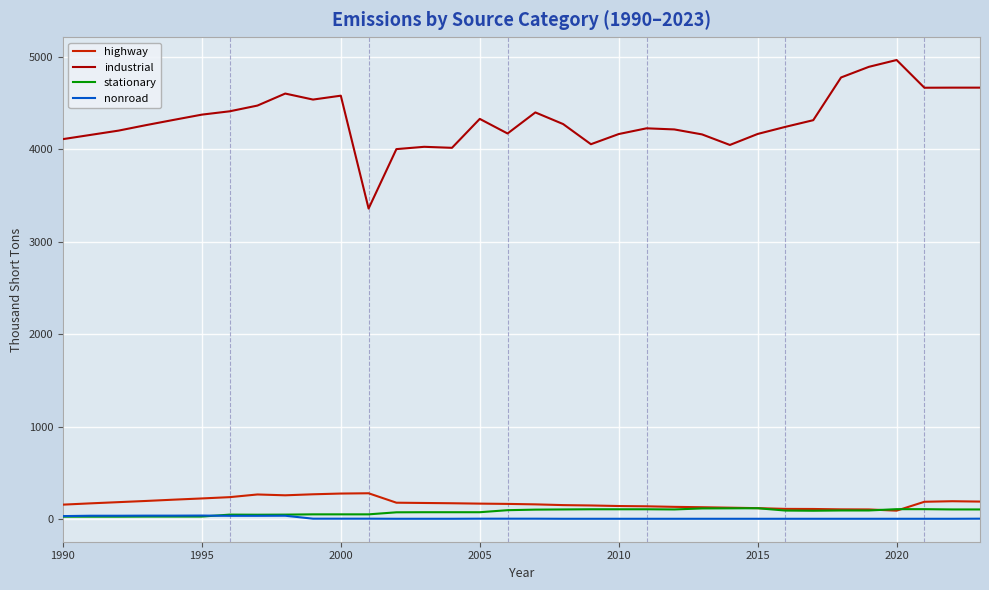

True or false: highway and industrial intersect in this chart.

False